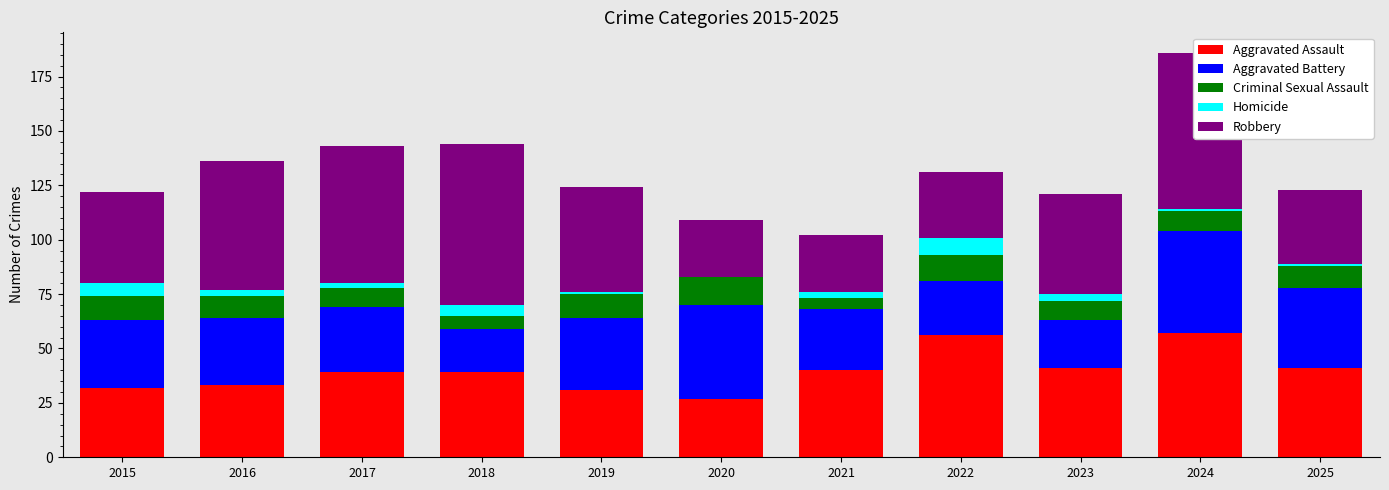

What is the total value across all series at 2020?

109